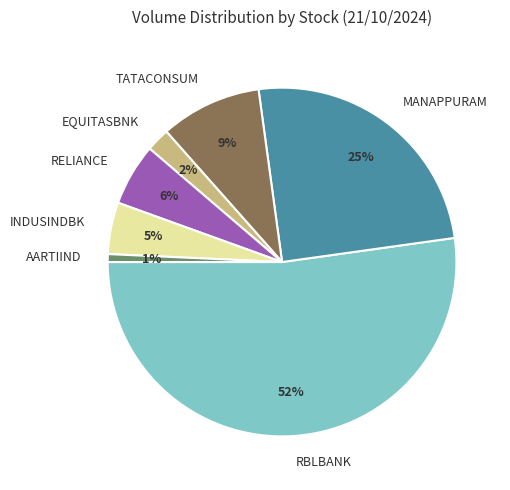

The RBLBANK slice represents 52% of the pie. True or false?

True